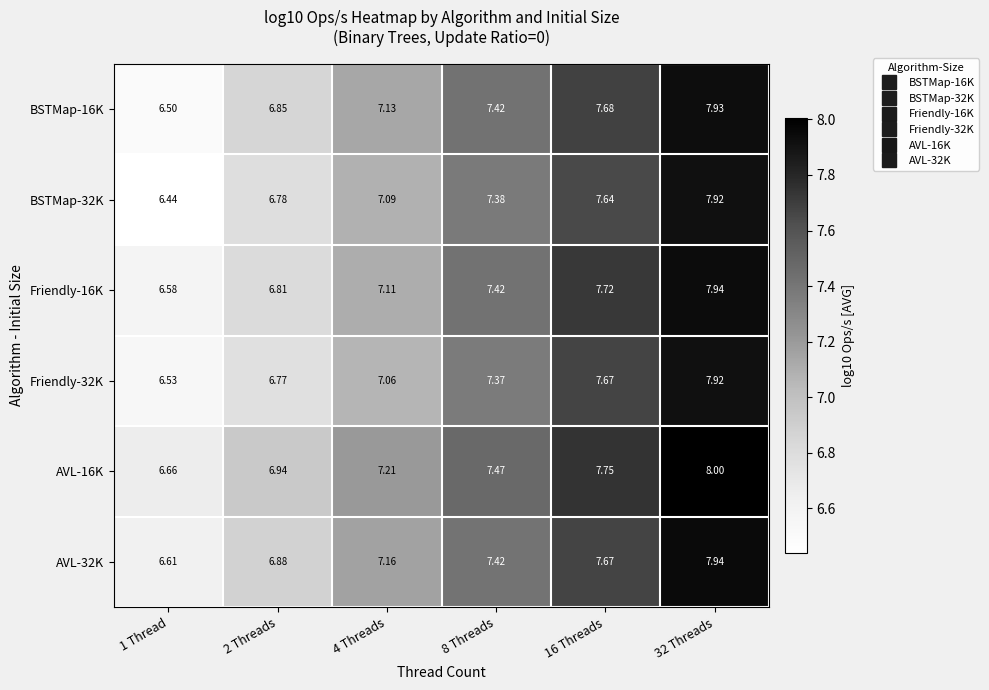

Is the value of BSTMap-16K at 4 Threads greater than the value of Friendly-32K at 4 Threads?

Yes